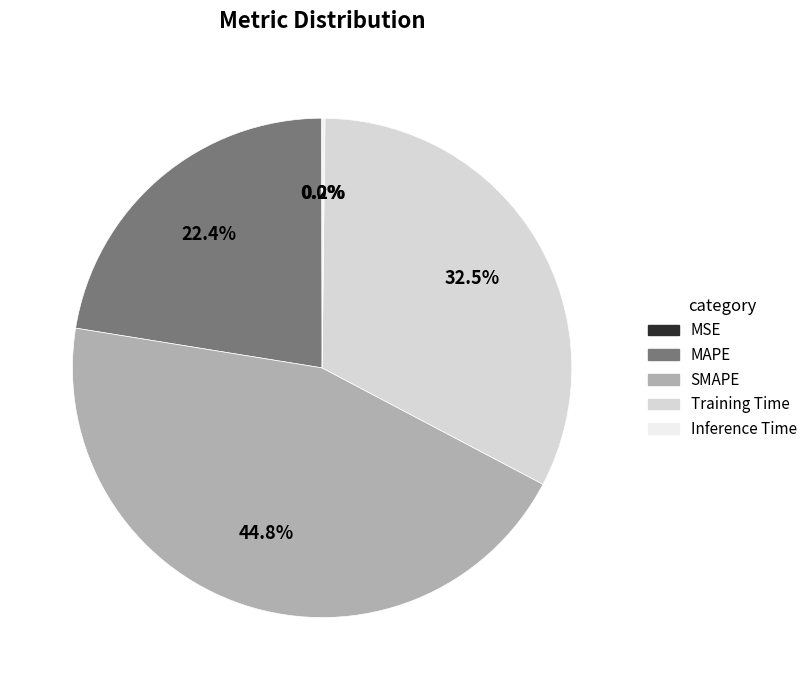

What percentage do MAPE and Training Time together represent?

55.0%